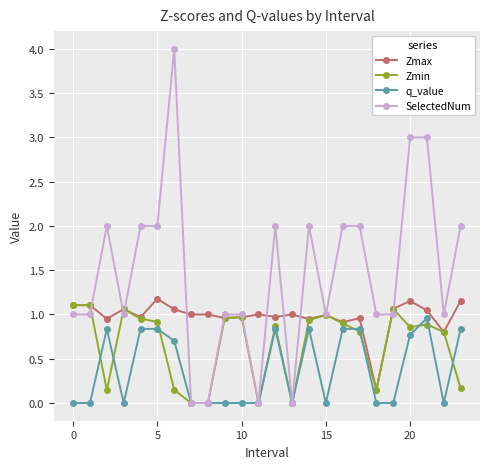

Which series has the largest total across all categories?

SelectedNum